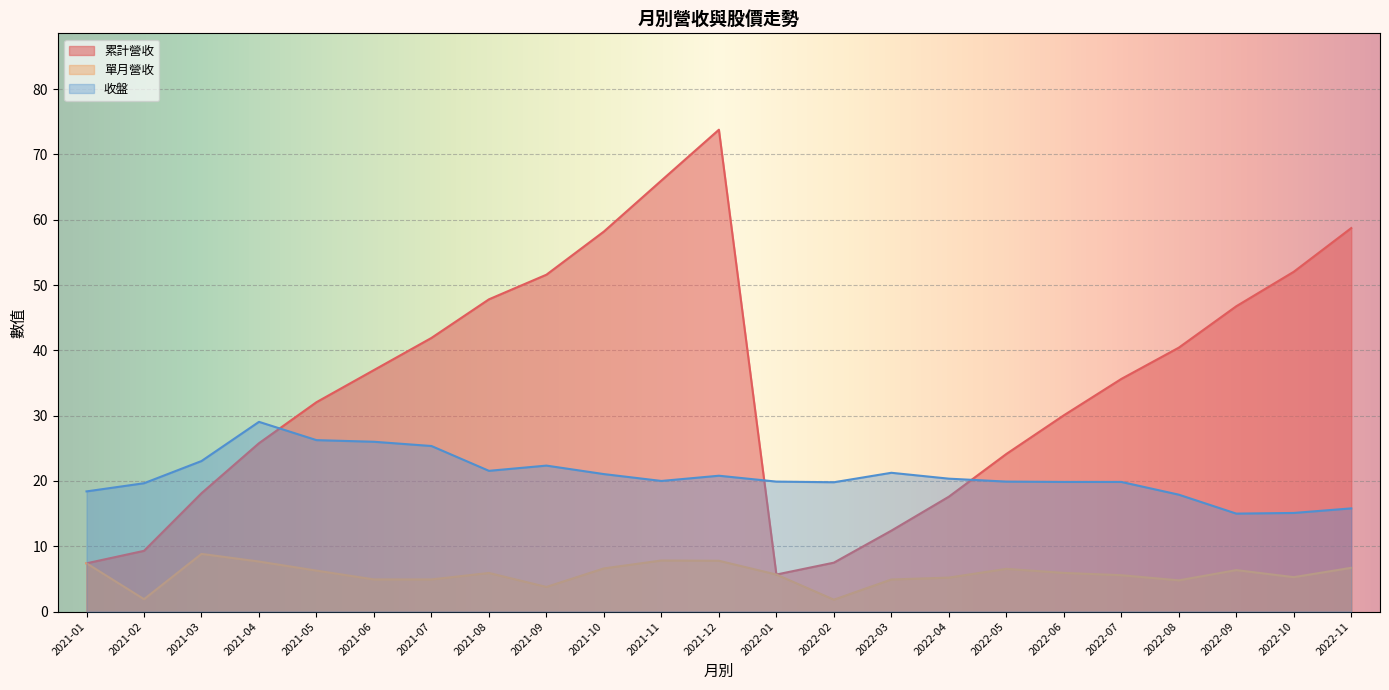

What position from the left is 2022-02?

14